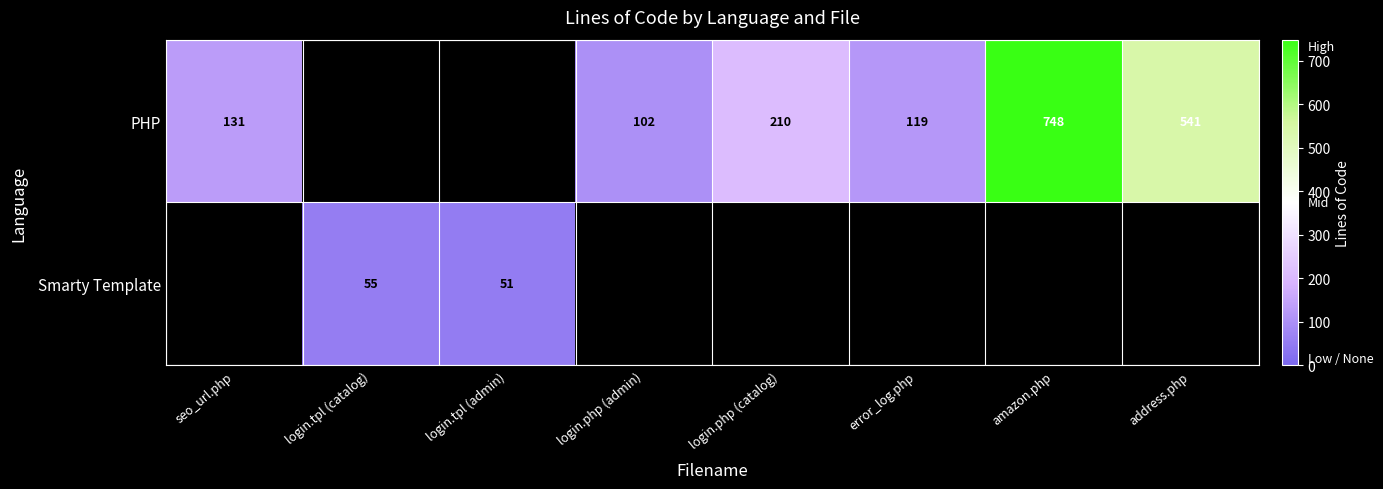

Is the value of Smarty Template at login.tpl (catalog) greater than the value of PHP at login.php (admin)?

No